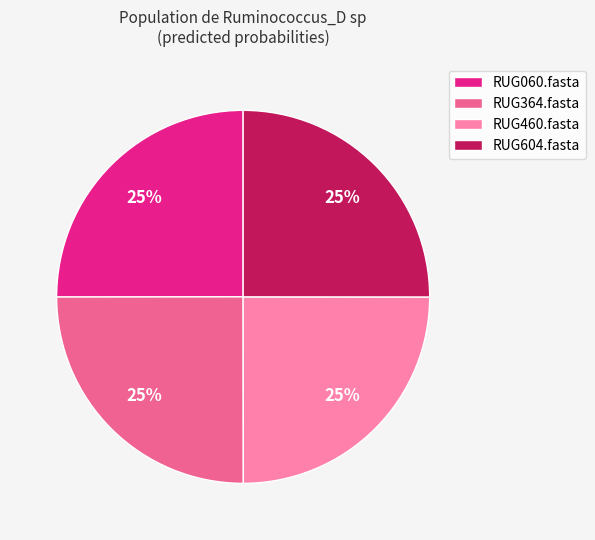

True or false: RUG460.fasta accounts for 10% of the total.

False